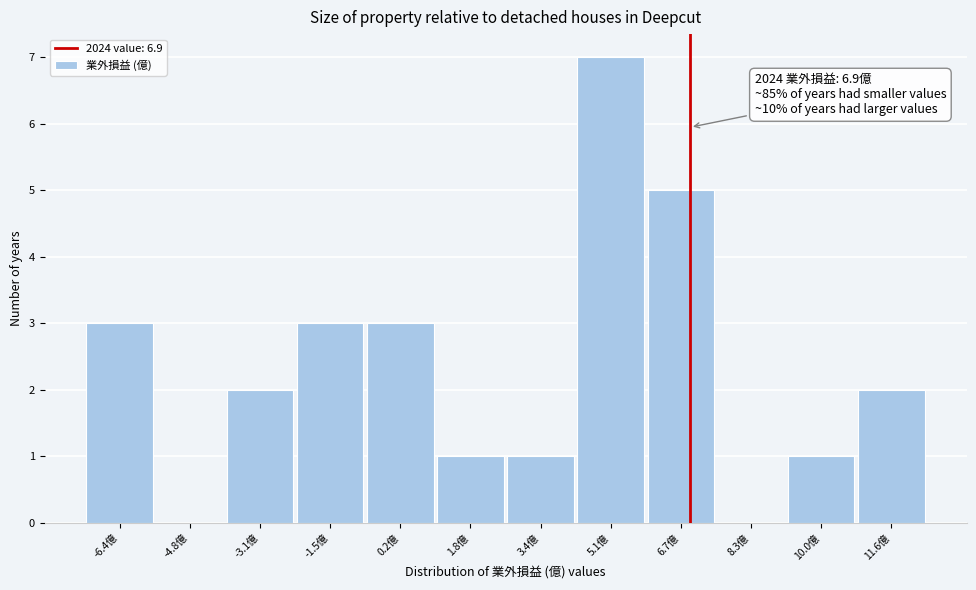

Which range on the x-axis has the tallest bar?

4.2 to 5.8